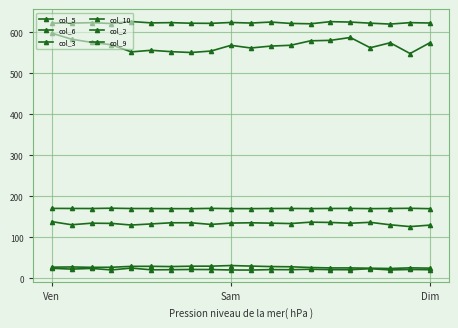

Is this an area chart (filled region under the line)?

No